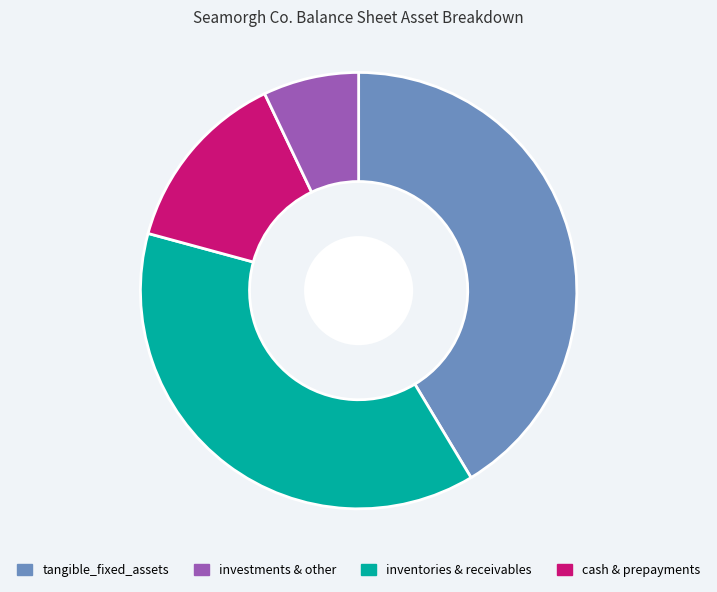

Is there any slice that represents more than half of the pie?

No